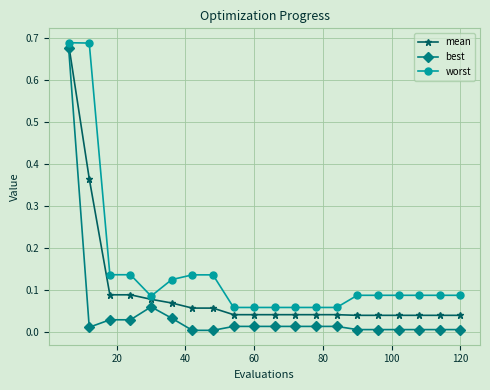

What are all the series names shown in the legend?

mean, best, worst